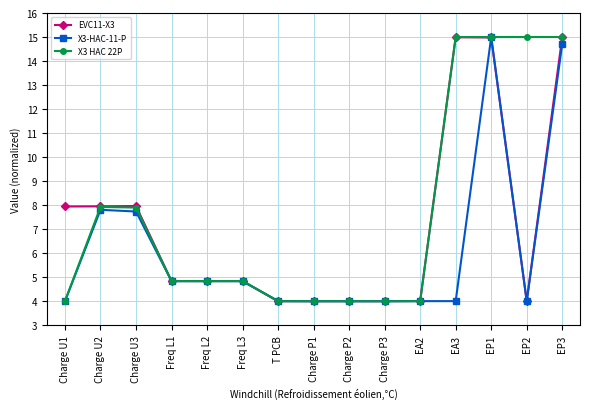

True or false: EVC11-X3 has a value of 7.2 at Charge P1.

False